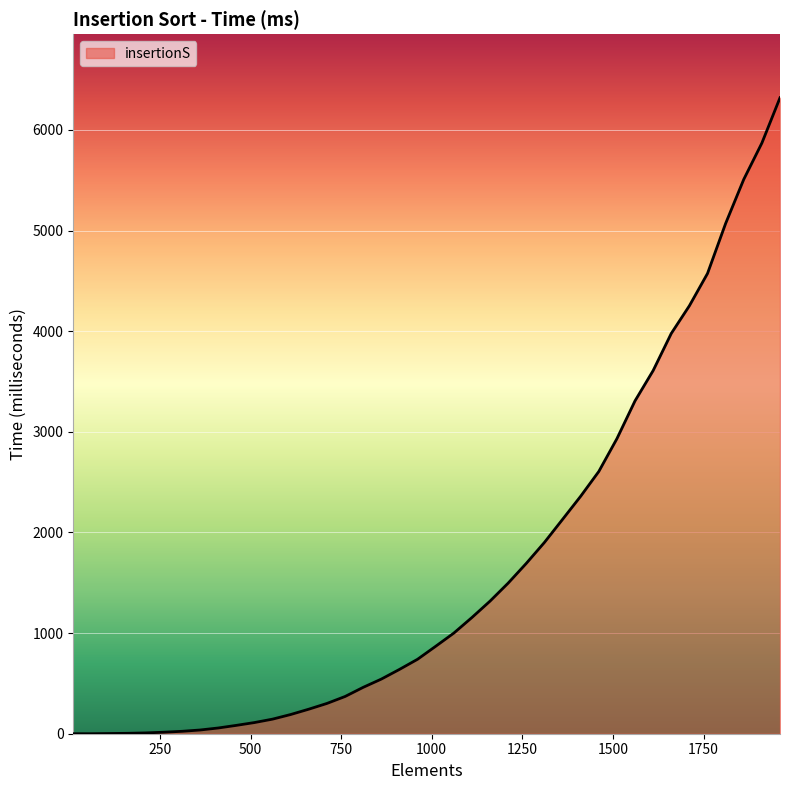

What is the difference between the maximum and minimum values?

6320